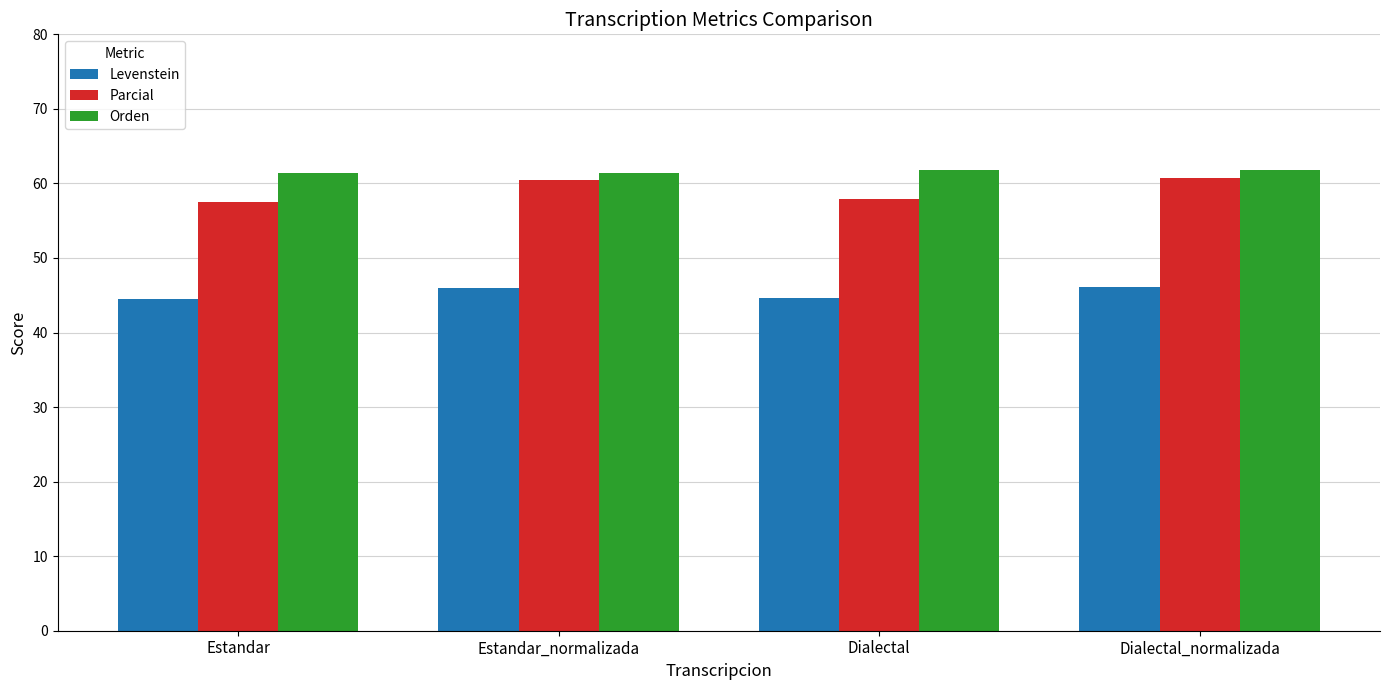

How many data points in Levenstein are less than 46?

2